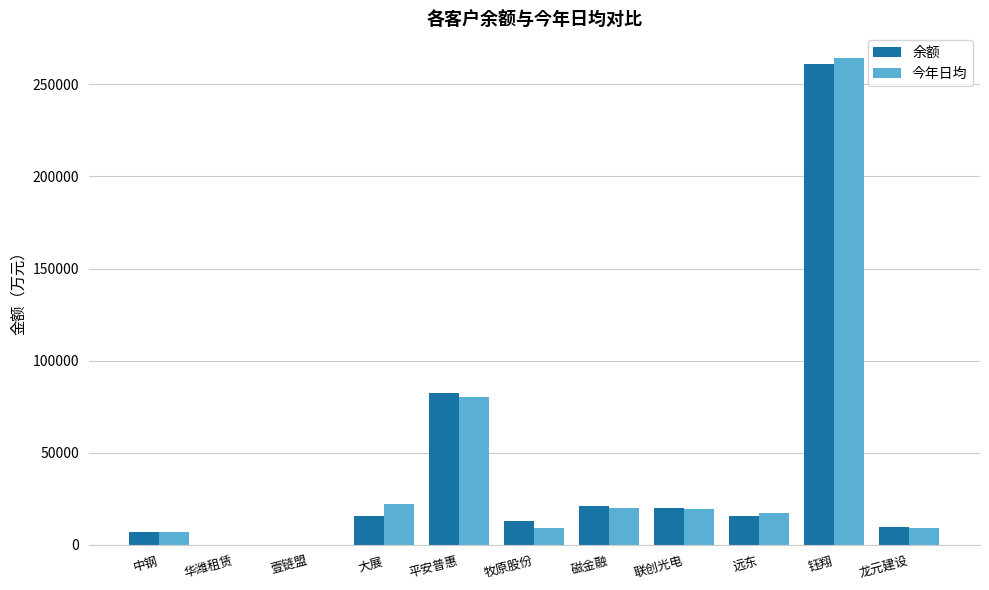

What is the difference between the 余额 values at 大展 and 磁金融?

5069.3